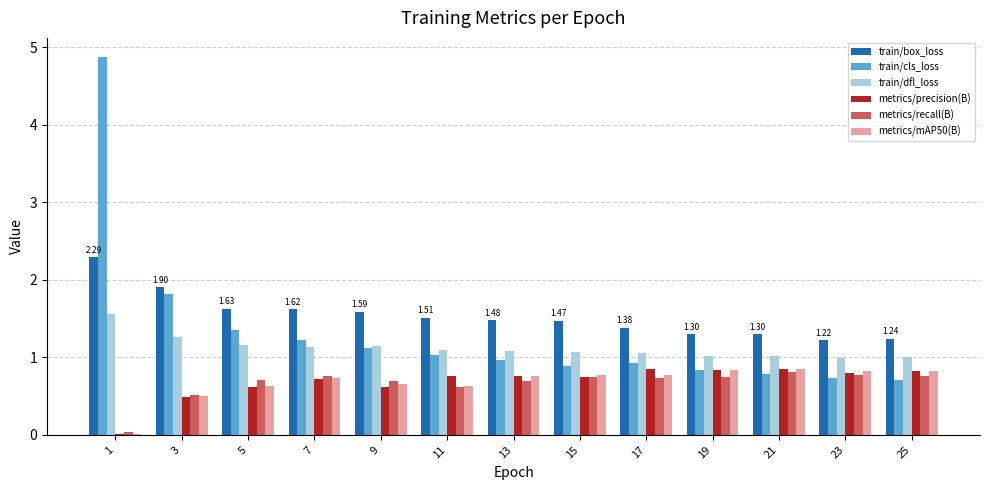

What are all the series names shown in the legend?

train/box_loss, train/cls_loss, train/dfl_loss, metrics/precision(B), metrics/recall(B), metrics/mAP50(B)